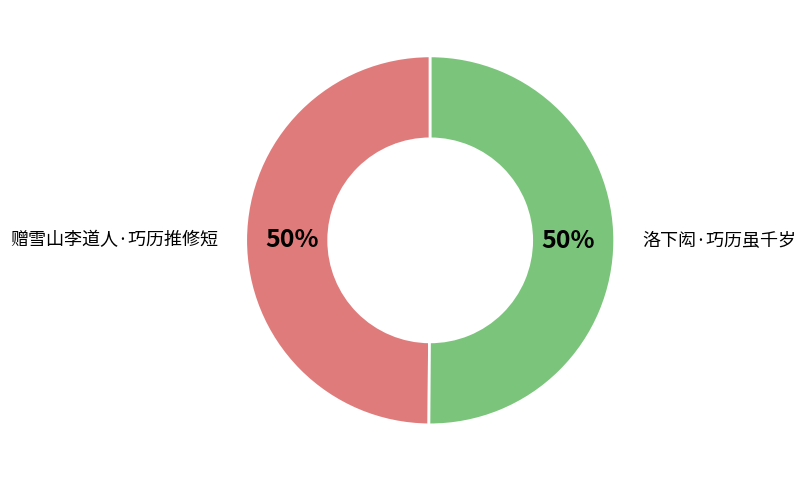

The 洛下闳·巧历虽千岁 slice represents 41% of the pie. True or false?

False